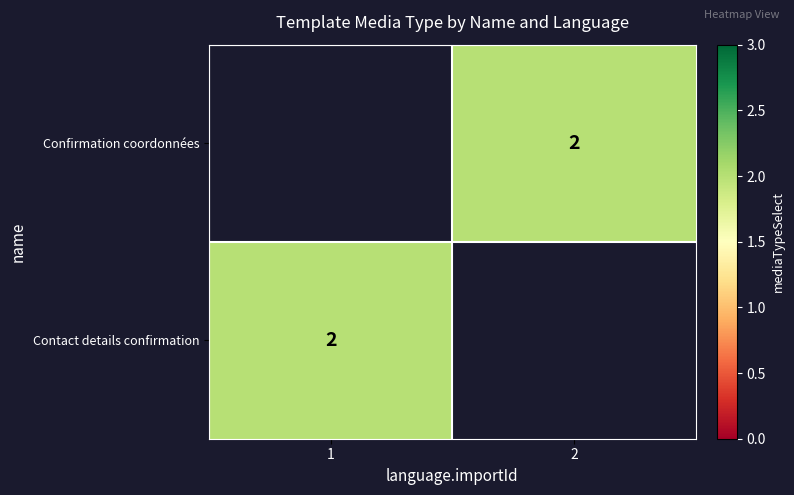

Is the value of Contact details confirmation at 2 greater than the value of Confirmation coordonnées at 1?

No